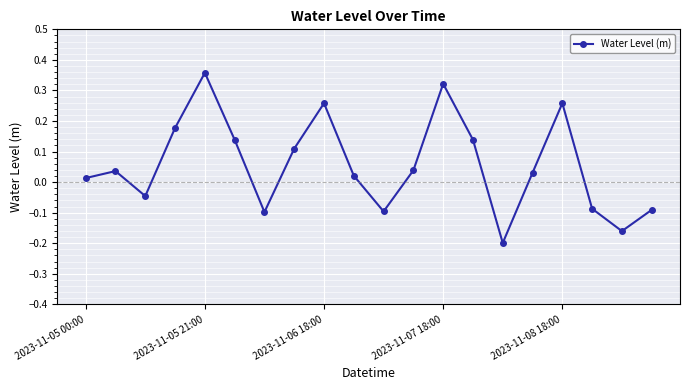

What is the difference between the maximum and minimum values?

0.6